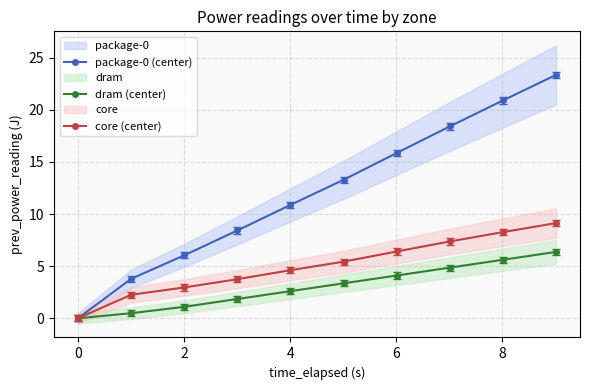

What is the highest value of the core (center) series?

9.1